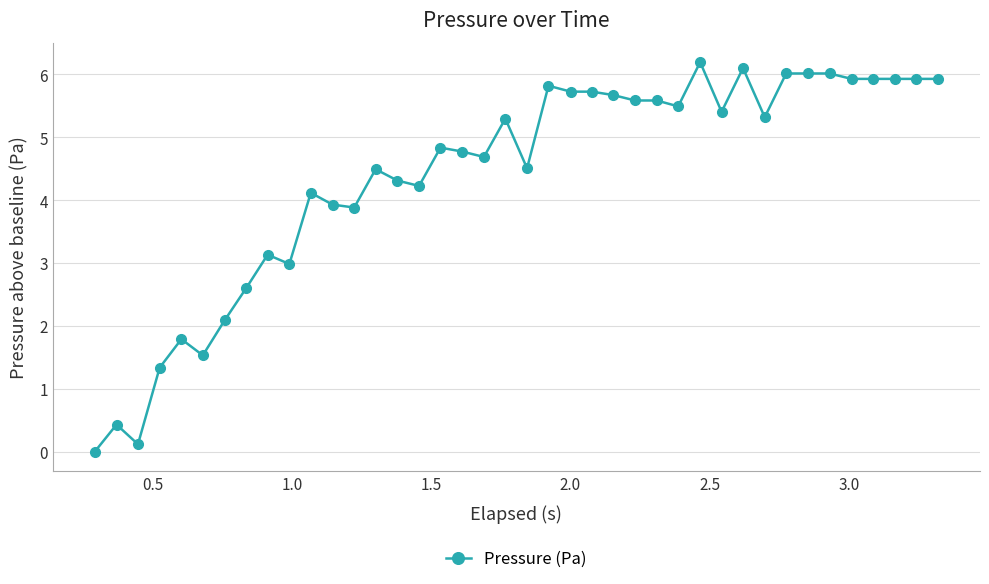

How many distinct data groups are displayed?

1